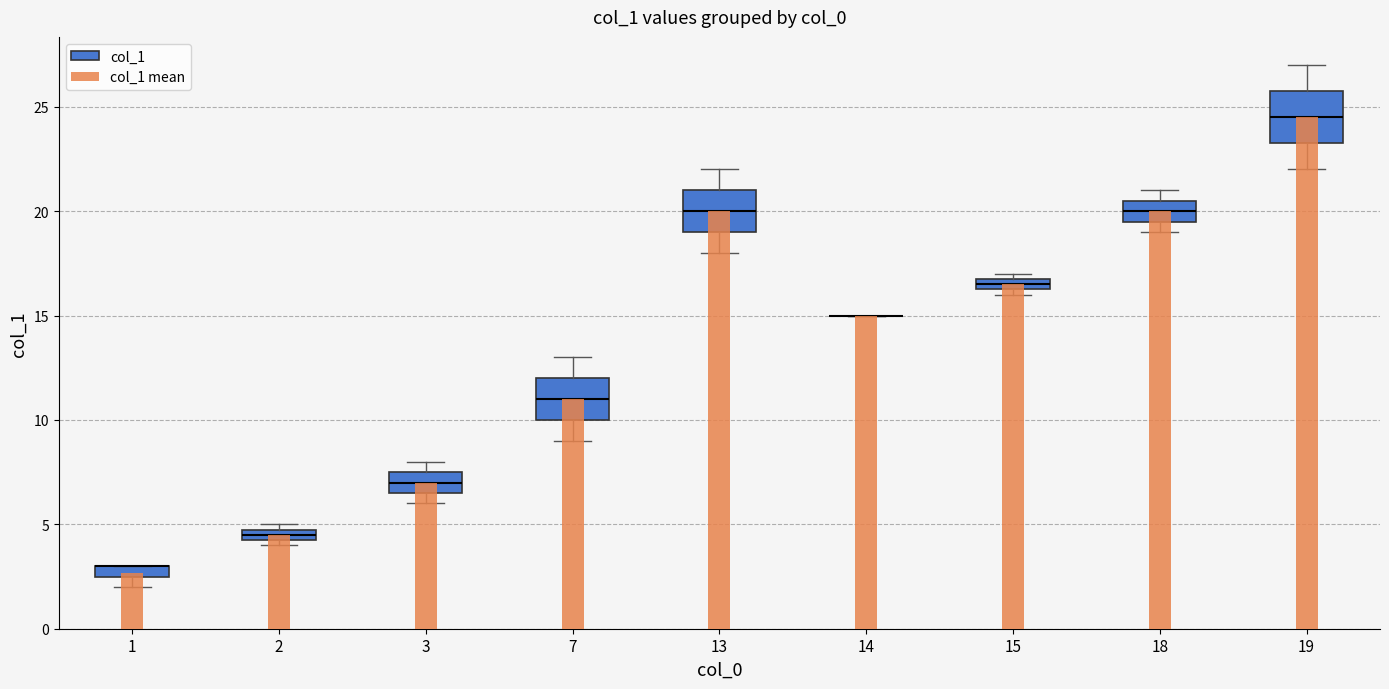

What is the change in value from 1 to 13?

+17.3